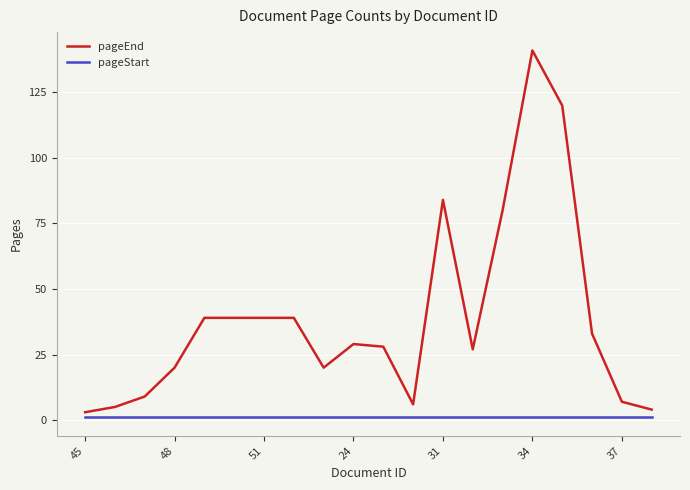

True or false: pageEnd and pageStart intersect in this chart.

False